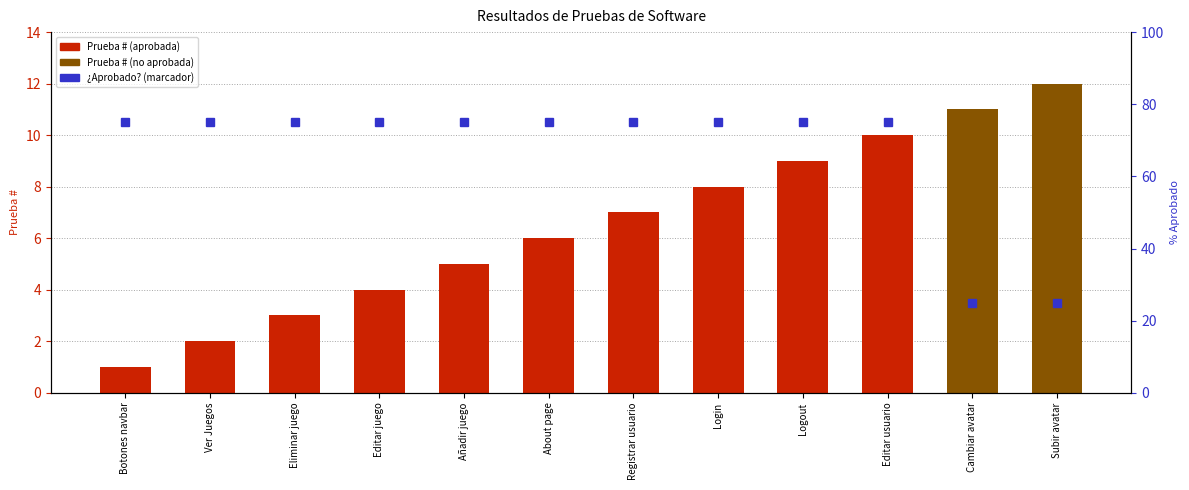

The value at Ver Juegos is 1. True or false?

False